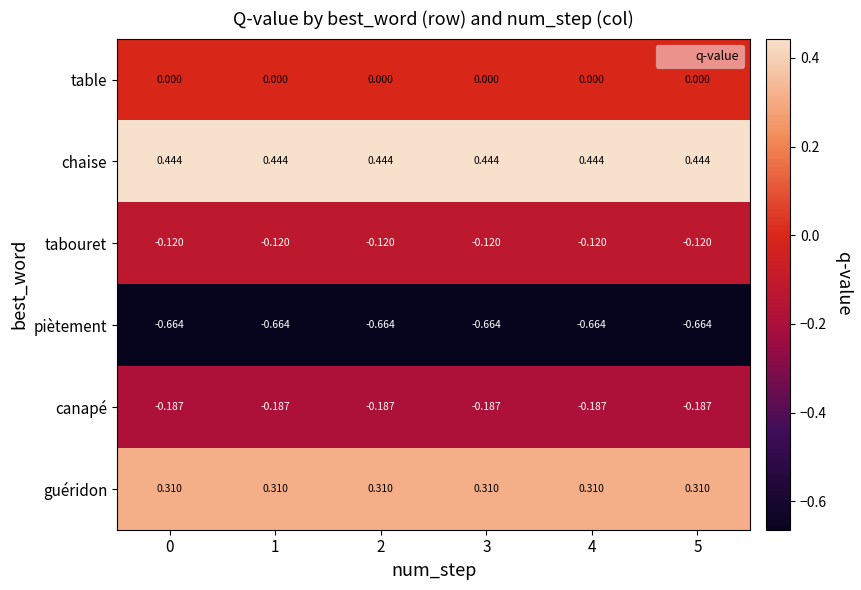

List the series in order of their peak value, lowest first.

piètement, canapé, tabouret, table, guéridon, chaise